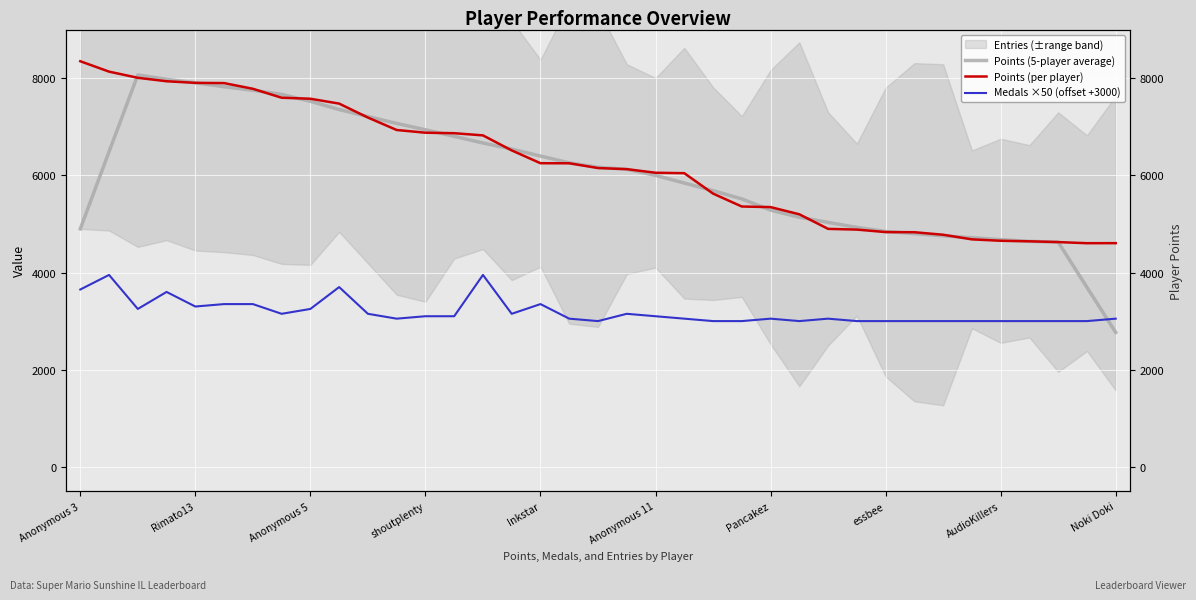

Reading left to right, list all the values displayed in this chart.

Points (5-player average): 4897.8	6485.0	8065.6	7975.6	7905.0	7823.0	7751.0	7665.6	7523.8	7354.2	7210.2	7068.4	6937.6	6802.4	6665.6	6539.8	6396.4	6257.4	6165.4	6124.4	5999.6	5841.2	5685.0	5514.0	5284.8	5136.6	5031.4	4928.0	4843.8	4800.6	4754.6	4716.6	4676.0	4641.2	4625.6	3695.0	2766.6
Points (per player): 8348.0	8134.0	8007.0	7936.0	7903.0	7898.0	7781.0	7597.0	7576.0	7476.0	7189.0	6933.0	6877.0	6867.0	6822.0	6513.0	6249.0	6248.0	6150.0	6127.0	6053.0	6044.0	5624.0	5358.0	5346.0	5198.0	4898.0	4883.0	4832.0	4829.0	4777.0	4682.0	4653.0	4642.0	4626.0	4603.0	4604.0
Medals ×50 (offset +3000): 3650.0	3950.0	3250.0	3600.0	3300.0	3350.0	3350.0	3150.0	3250.0	3700.0	3150.0	3050.0	3100.0	3100.0	3950.0	3150.0	3350.0	3050.0	3000.0	3150.0	3100.0	3050.0	3000.0	3000.0	3050.0	3000.0	3050.0	3000.0	3000.0	3000.0	3000.0	3000.0	3000.0	3000.0	3000.0	3000.0	3050.0